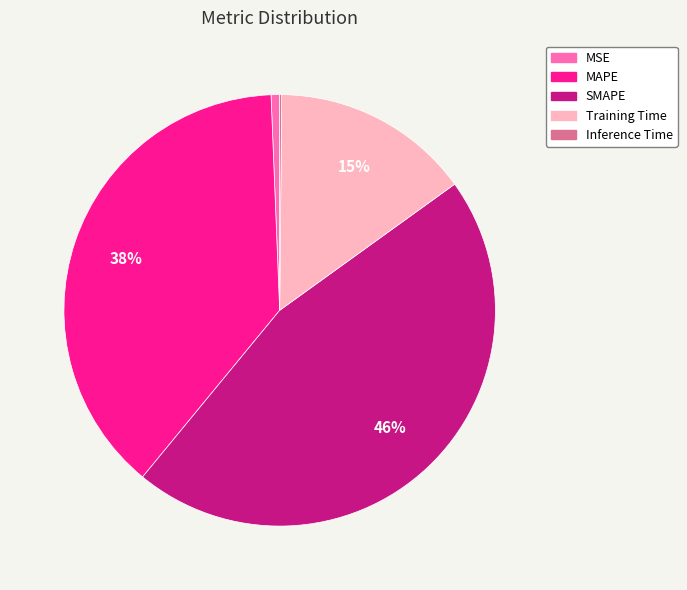

Is MAPE the majority of the pie?

No